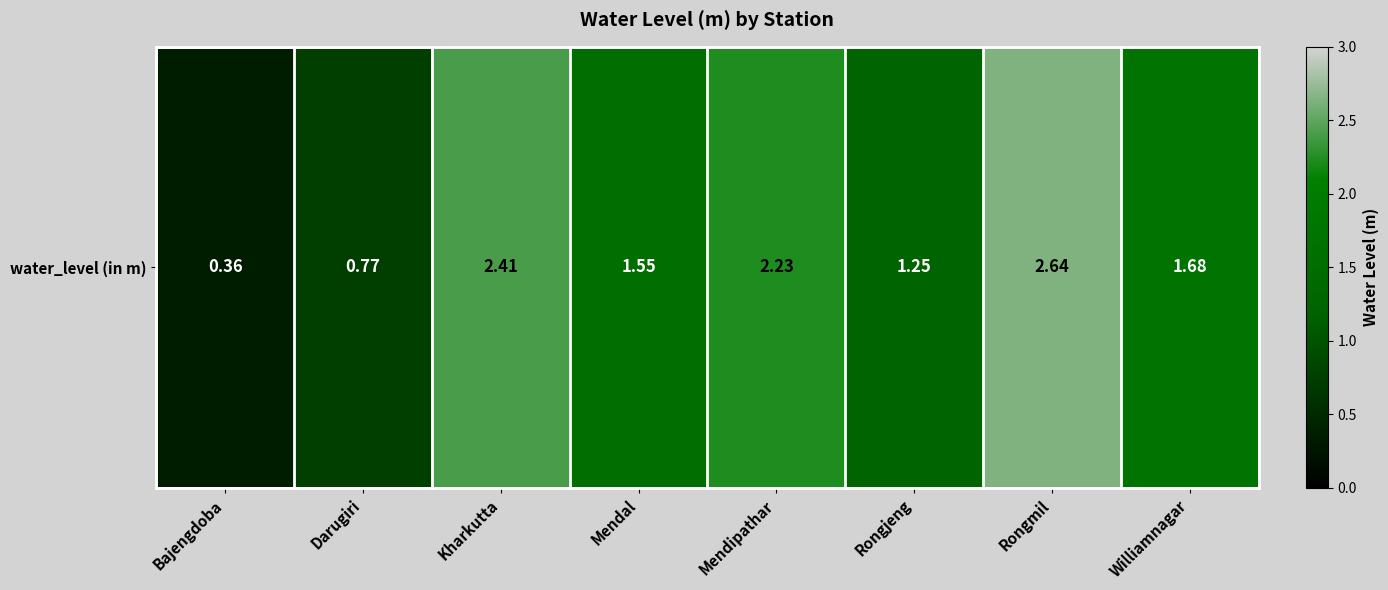

What is the greatest value displayed?

2.6